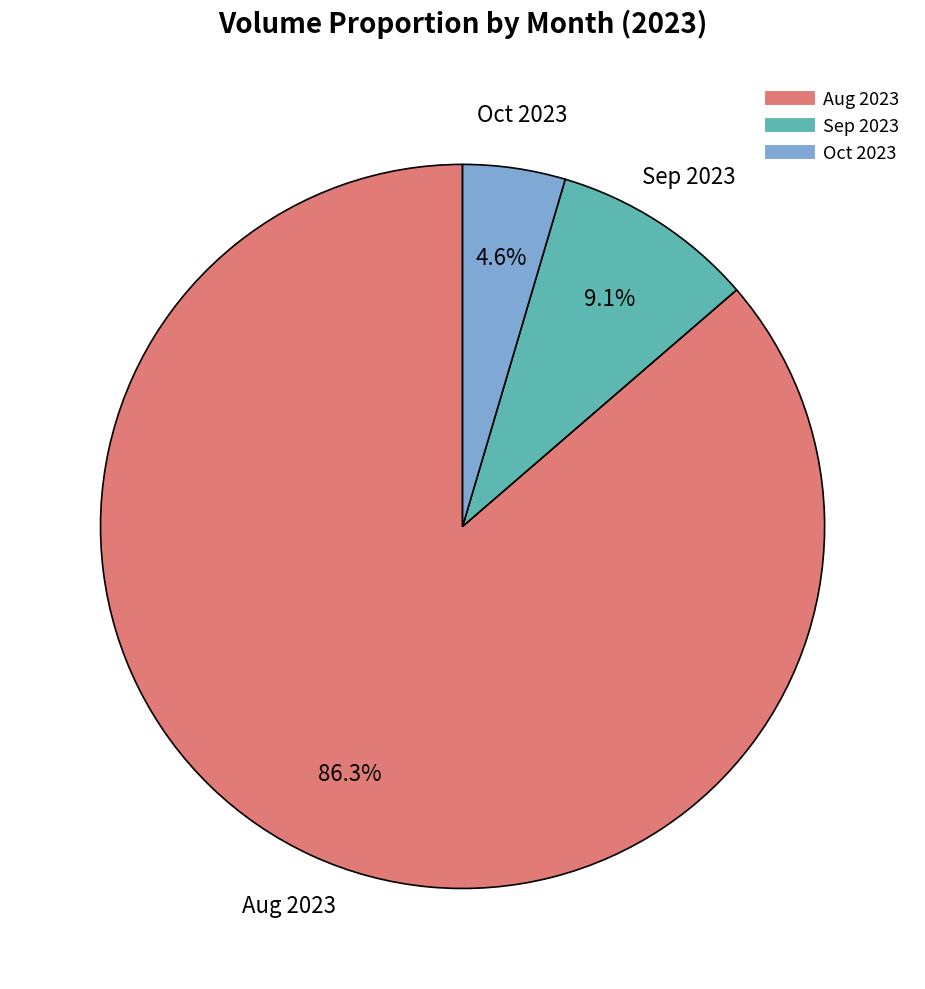

Does any single category account for the majority?

Yes